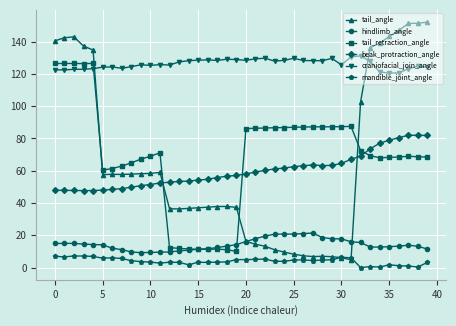

True or false: tail_angle has more than 2 interior local peaks.

True